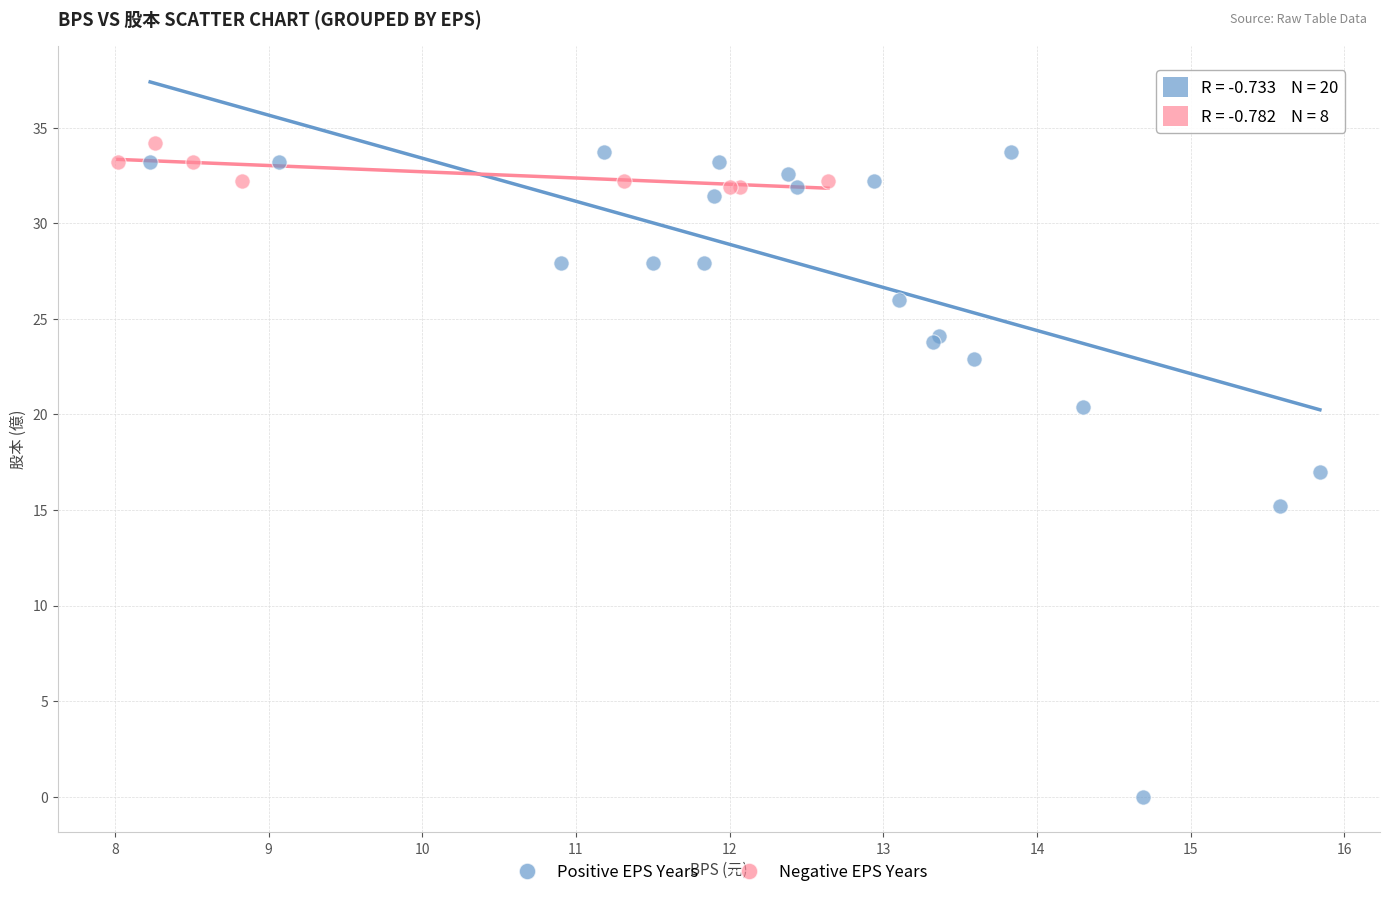

Which series contains the highest Y value?

Negative EPS Years